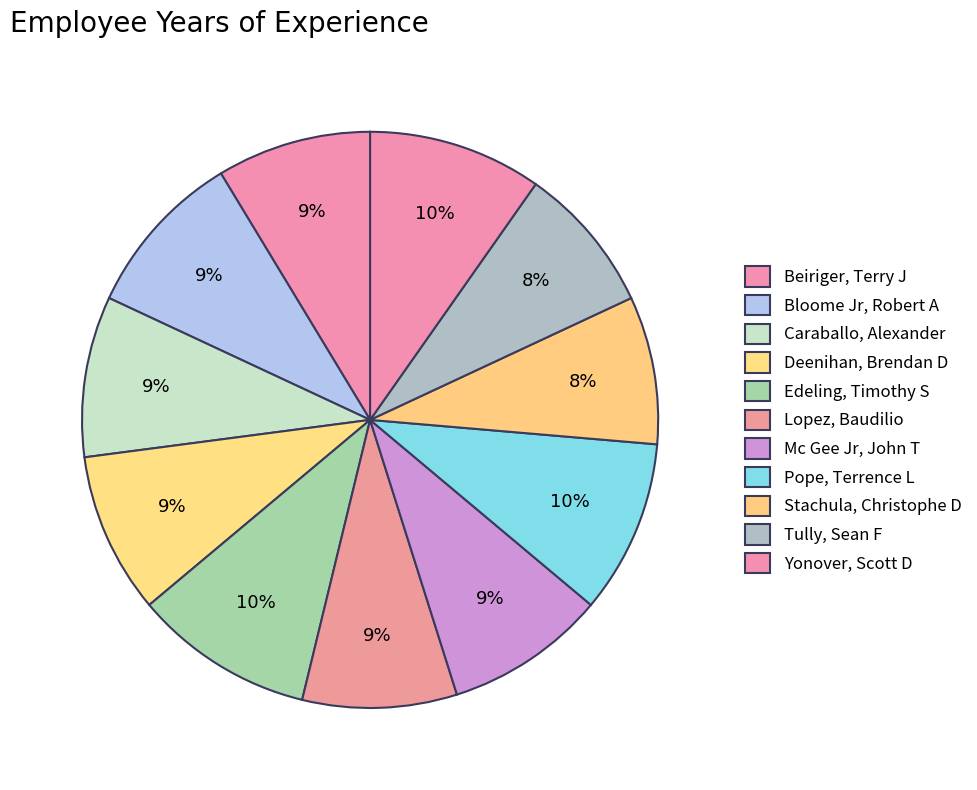

What percentage is the Mc Gee Jr, John T slice, to the nearest percent?

9%